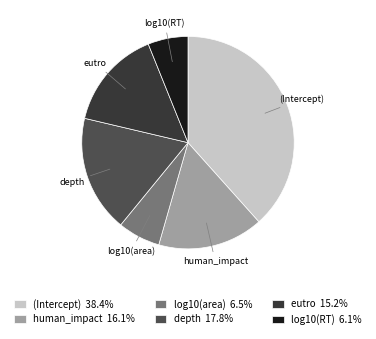

The depth slice represents 18% of the pie. True or false?

True